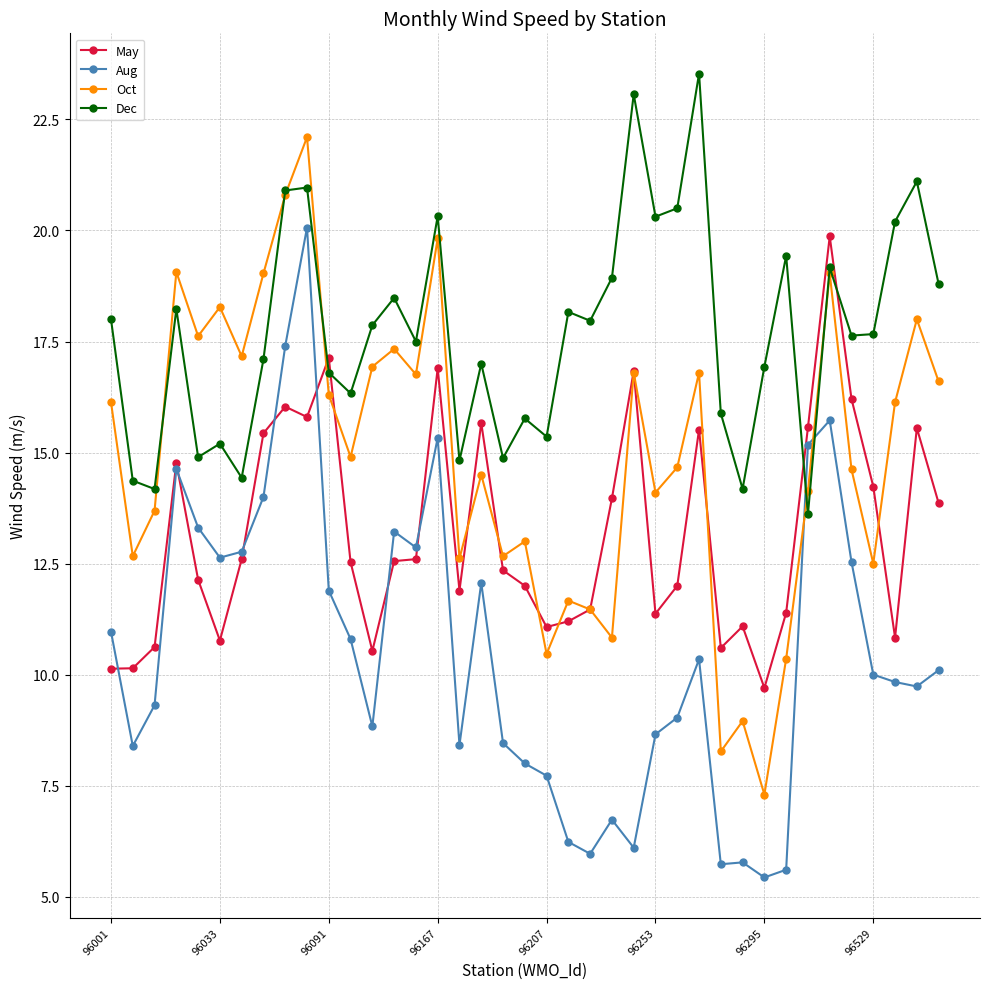

What is the maximum value shown in the chart?

23.5